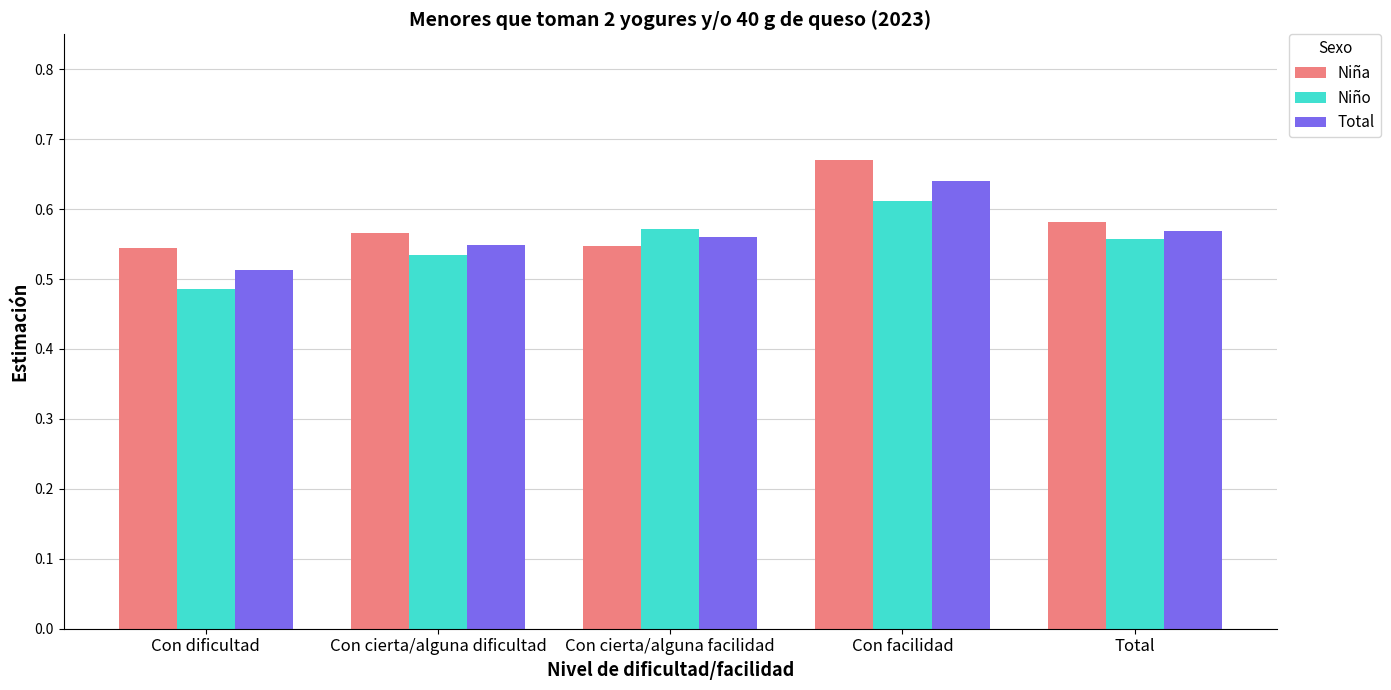

Between Con cierta/alguna dificultad and Con cierta/alguna facilidad, which series saw the biggest shift?

Niño